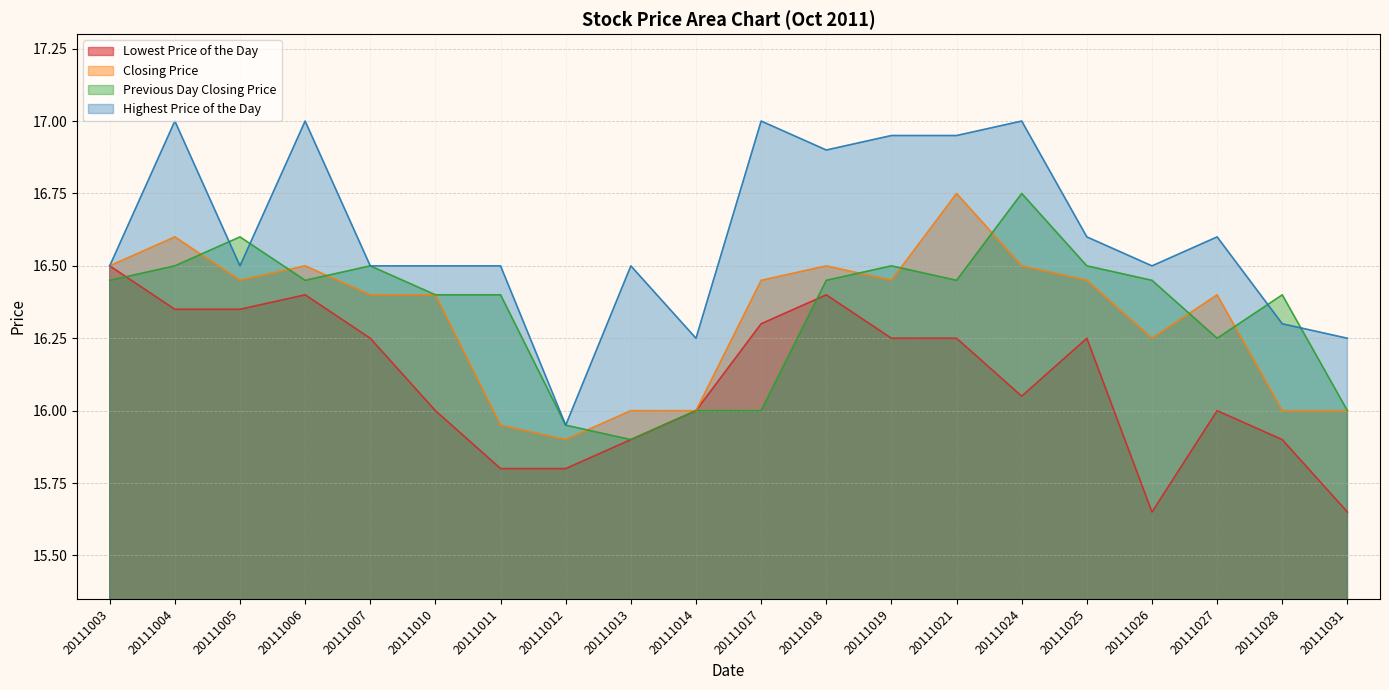

How many values in the Closing Price series are below 16?

2